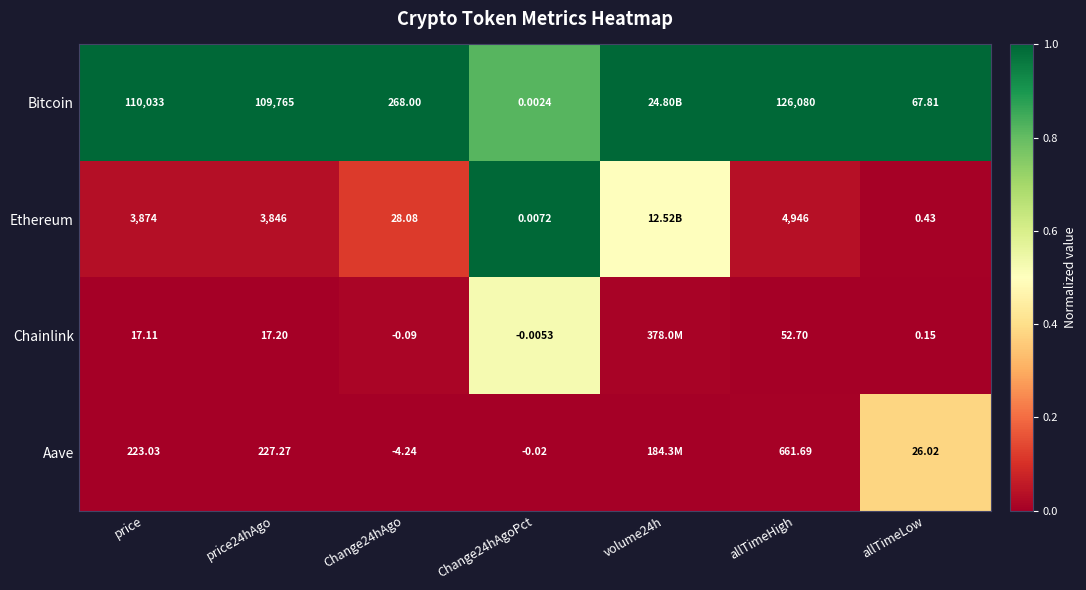

At Change24hAgo, list the series in order from largest to smallest.

Bitcoin, Ethereum, Chainlink, Aave